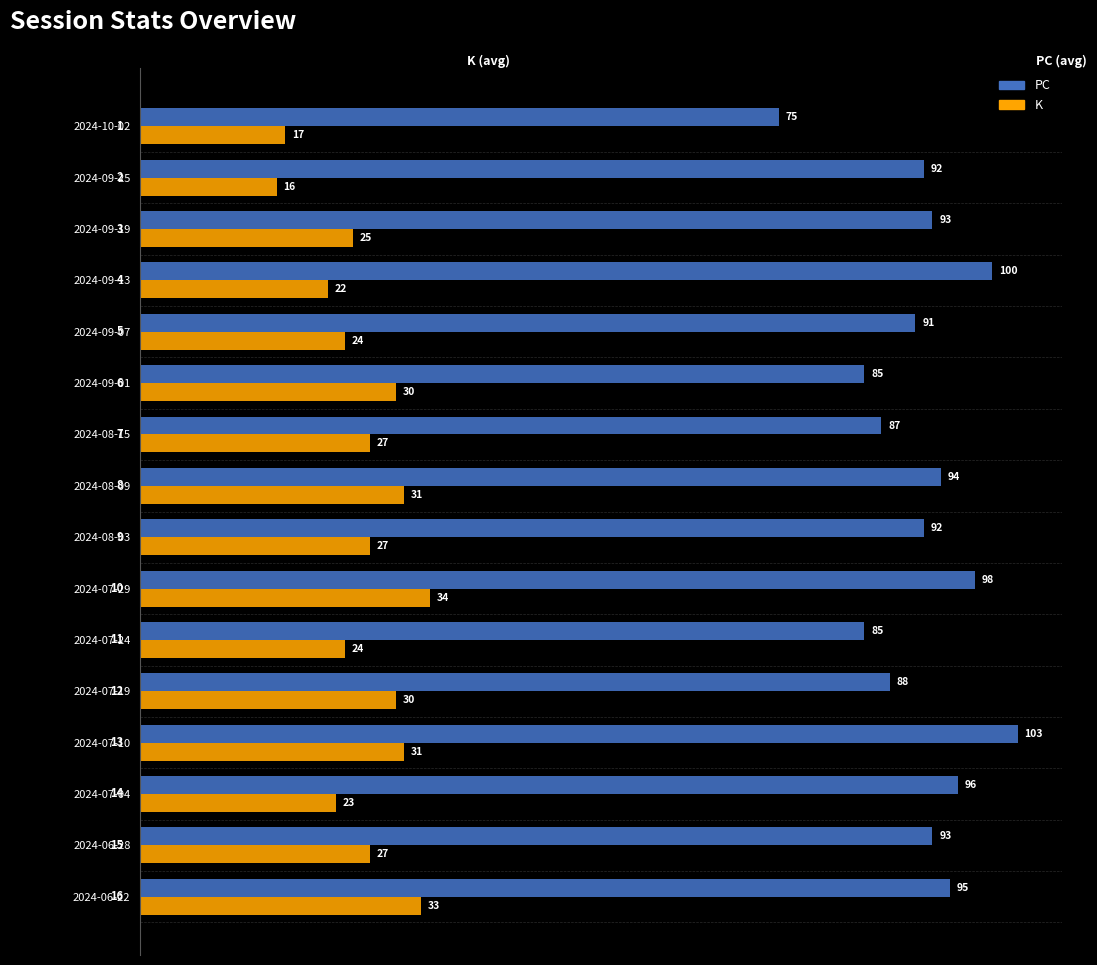

What is the difference between the second highest and second lowest values in the K series?

16